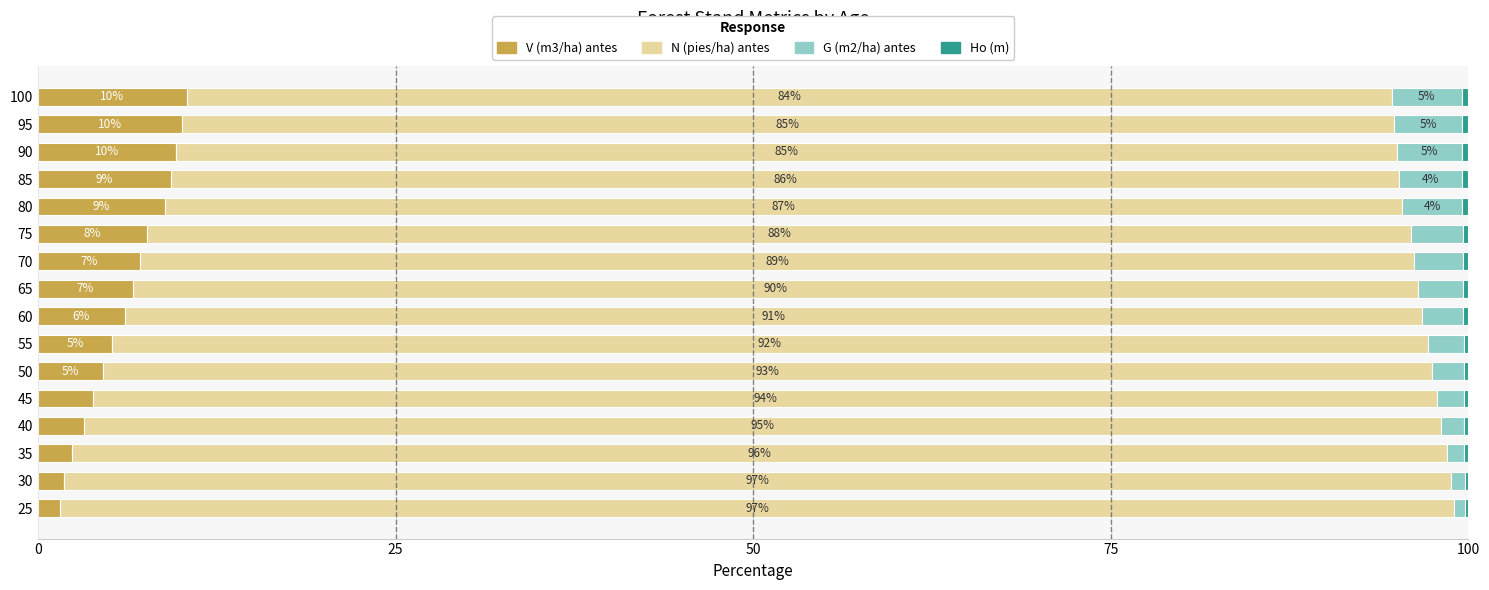

Which category has the highest value in the V (m3/ha) antes series?

100